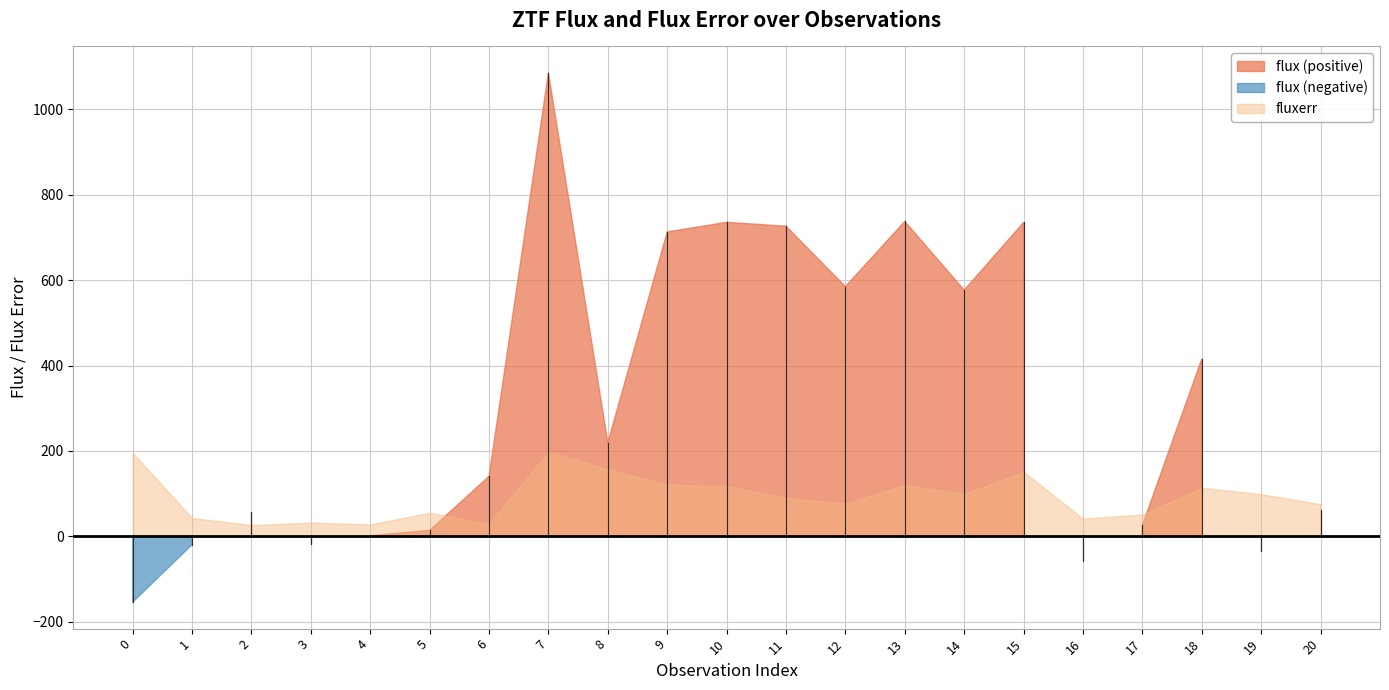

Between 12 and 14, which is larger?

12